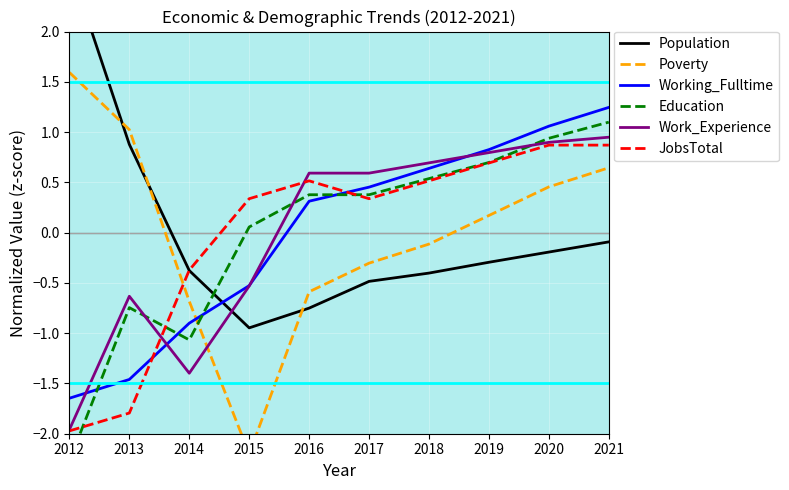

Reading left to right, transcribe all the data shown in this chart.

Population: 2012=2.7	2013=0.9	2014=-0.4	2015=-0.9	2016=-0.8	2017=-0.5	2018=-0.4	2019=-0.3	2020=-0.2	2021=-0.1
Poverty: 2012=1.6	2013=1.0	2014=-0.7	2015=-2.2	2016=-0.6	2017=-0.3	2018=-0.1	2019=0.2	2020=0.5	2021=0.6
Working_Fulltime: 2012=-1.6	2013=-1.5	2014=-0.9	2015=-0.5	2016=0.3	2017=0.5	2018=0.6	2019=0.8	2020=1.1	2021=1.2
Education: 2012=-2.3	2013=-0.7	2014=-1.1	2015=0.1	2016=0.4	2017=0.4	2018=0.5	2019=0.7	2020=0.9	2021=1.1
Work_Experience: 2012=-2.0	2013=-0.6	2014=-1.4	2015=-0.5	2016=0.6	2017=0.6	2018=0.7	2019=0.8	2020=0.9	2021=0.9
JobsTotal: 2012=-2.0	2013=-1.8	2014=-0.4	2015=0.3	2016=0.5	2017=0.3	2018=0.5	2019=0.7	2020=0.9	2021=0.9